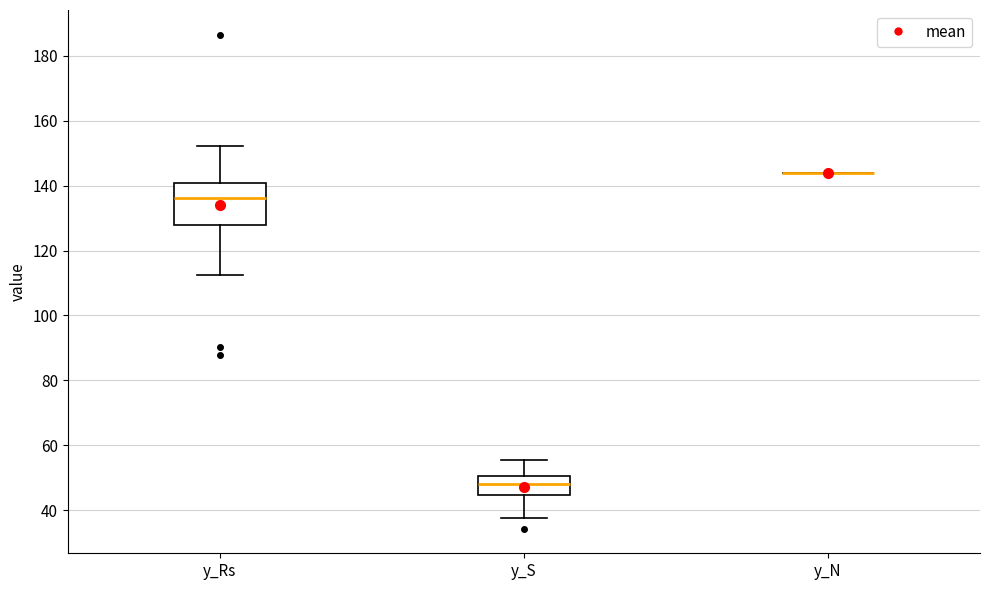

Which box is the tallest, from its lower edge to its upper edge?

y_Rs